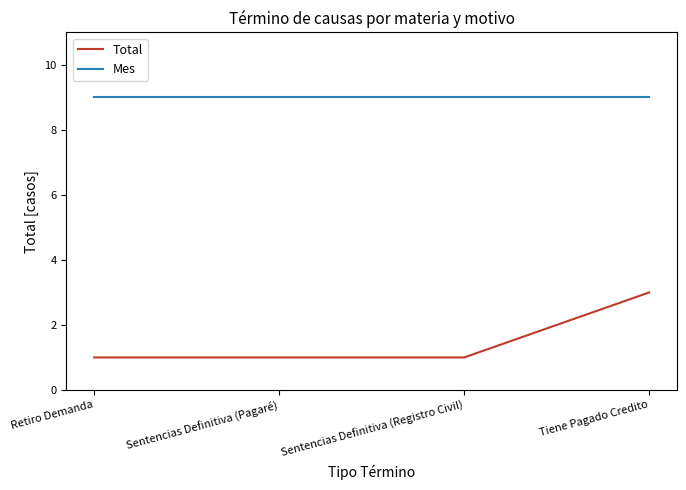

What is the spread (max minus min) of values at Retiro Demanda?

8